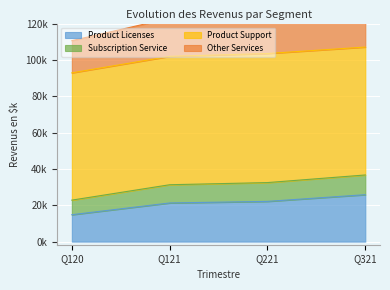

True or false: Subscription Service and Product Licenses intersect in this chart.

False